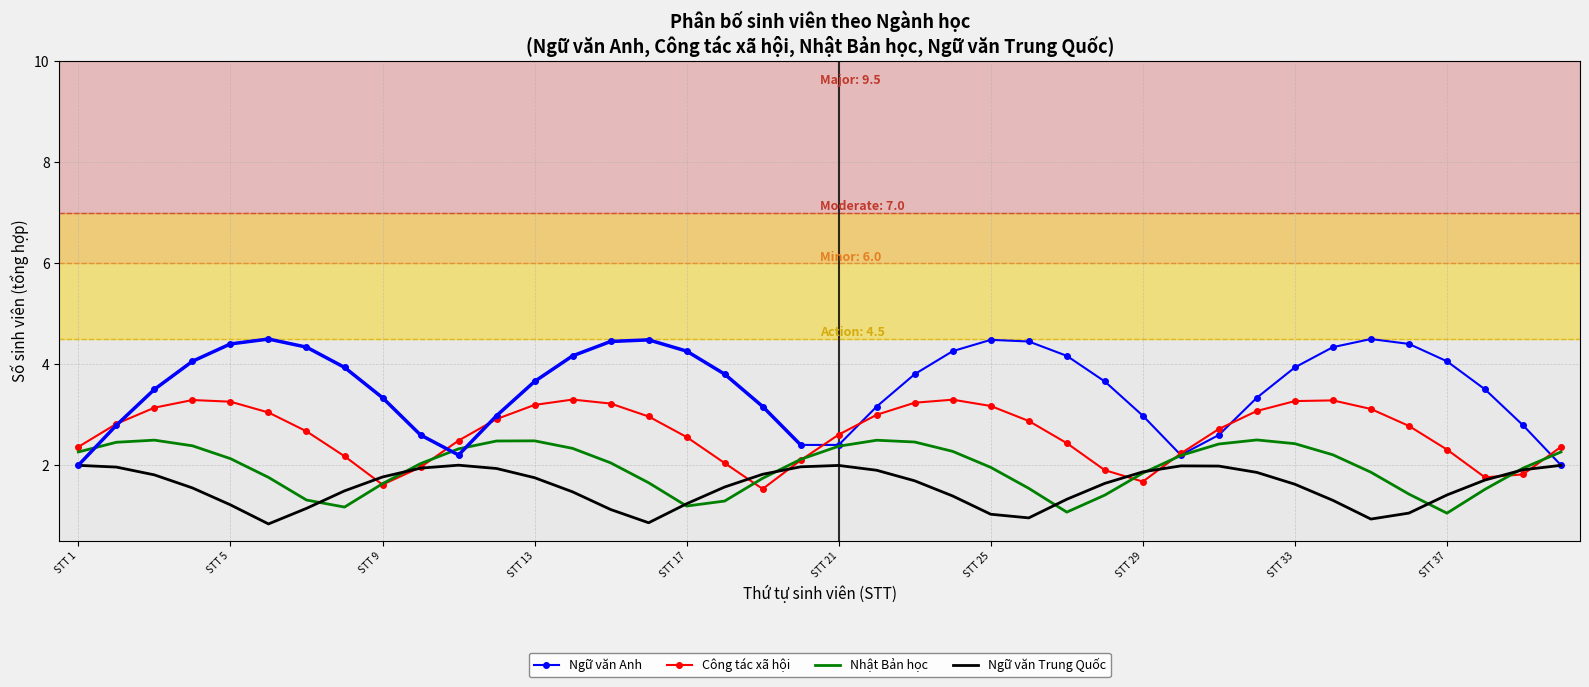

What are all the series names shown in the legend?

Ngữ văn Anh, Công tác xã hội, Nhật Bản học, Ngữ văn Trung Quốc